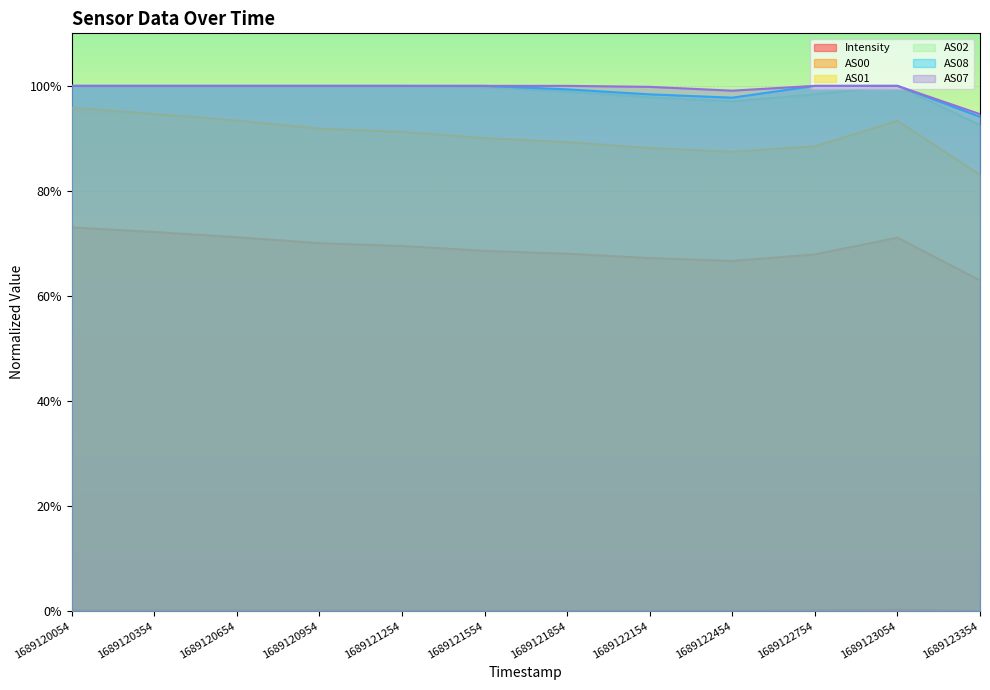

What is the value of the AS00 point at the 10th from the left?

67.9